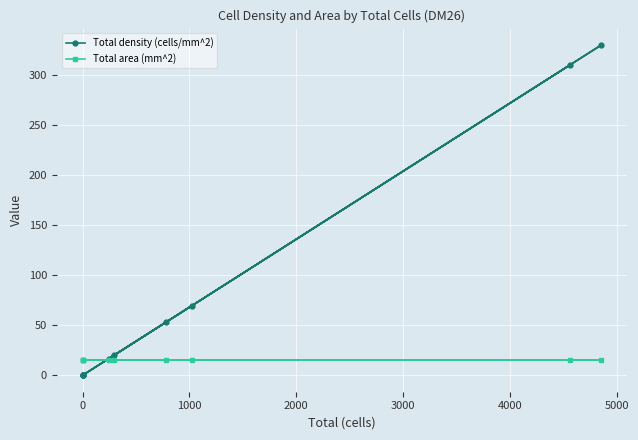

What is the average value of the Total area (mm^2) series?

14.7